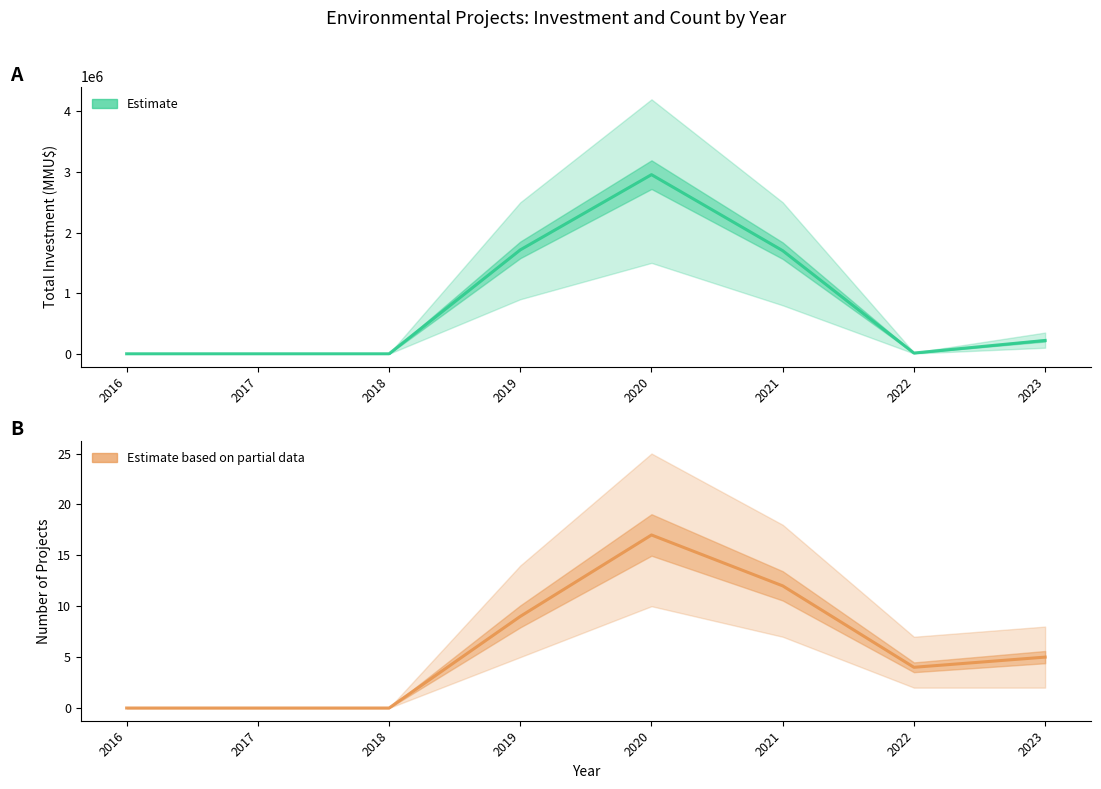

What is the maximum value for Estimate?

2956500